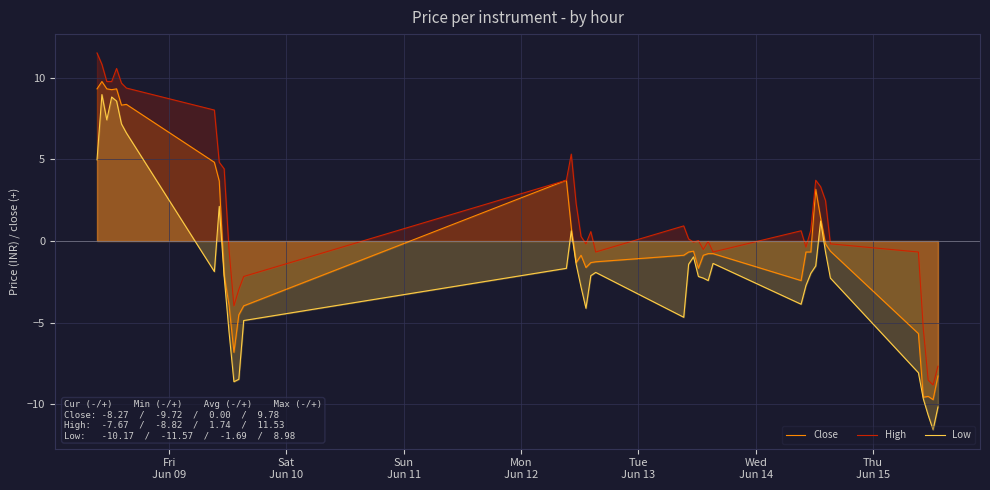

What is the difference between the maximum and minimum values in the Low series?

20.5